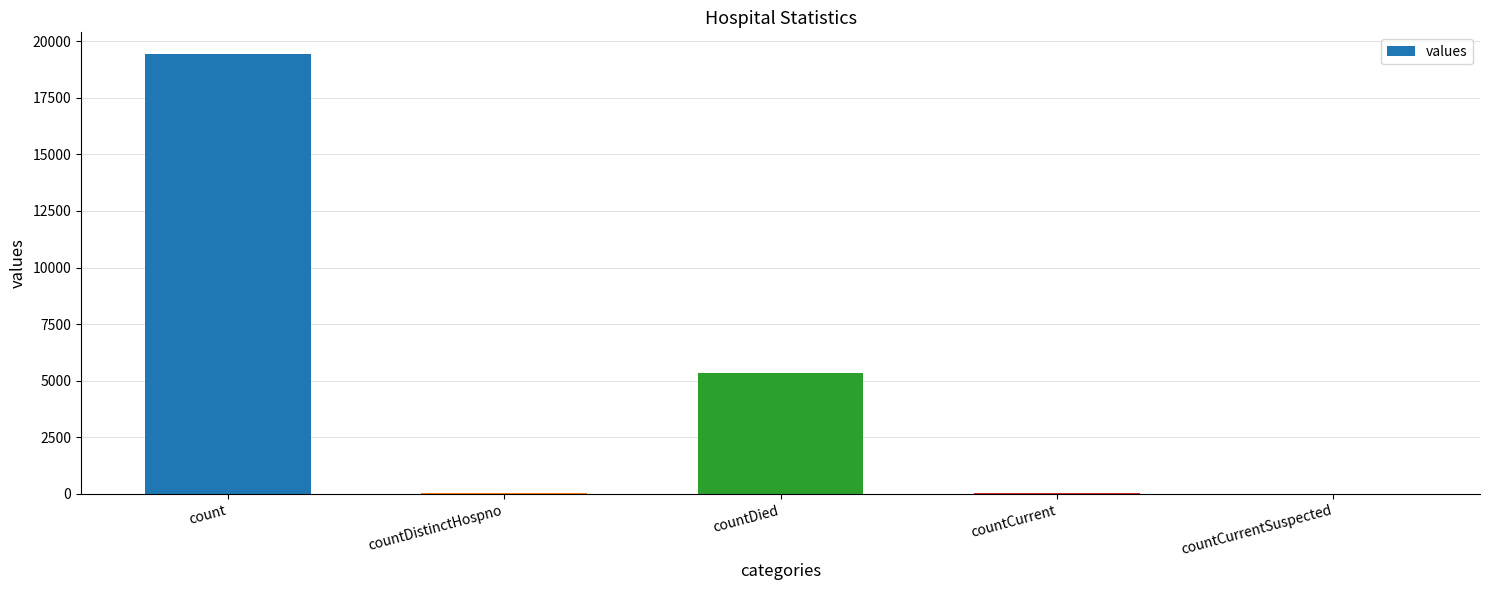

Approximately how many times larger is the value at countCurrent compared to countDistinctHospno?

1.6